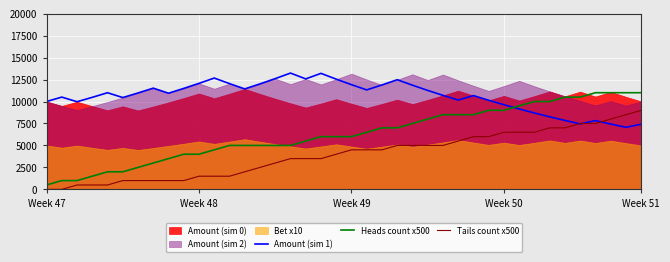

What is the difference between the maximum and minimum values in the Tails count x500 series?

9000.0